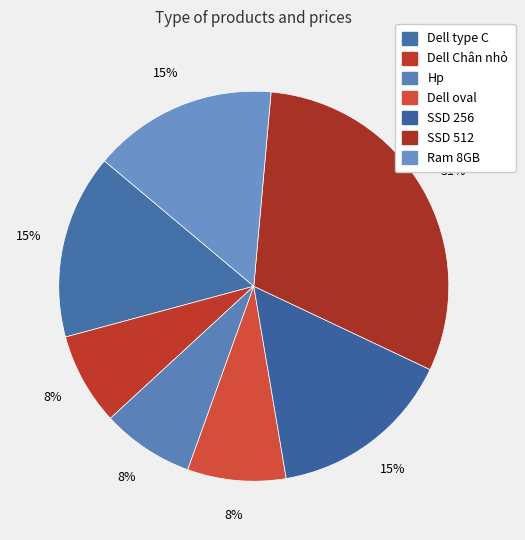

To the nearest percent, what portion does Ram 8GB represent?

15%